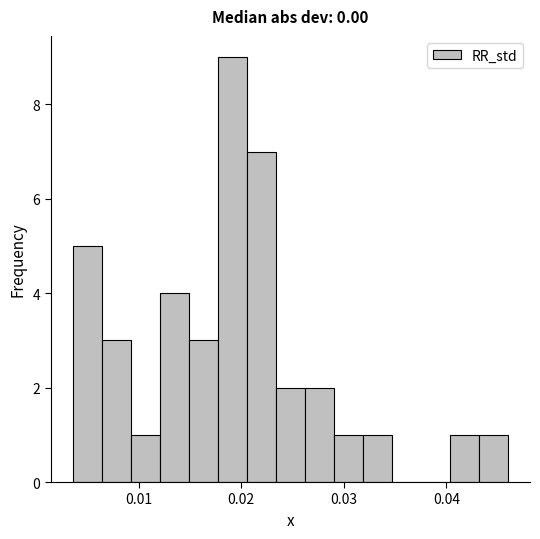

Around what value on the x-axis is the tallest bar? Give the approximate position of its centre, as read against the axis.

0.019